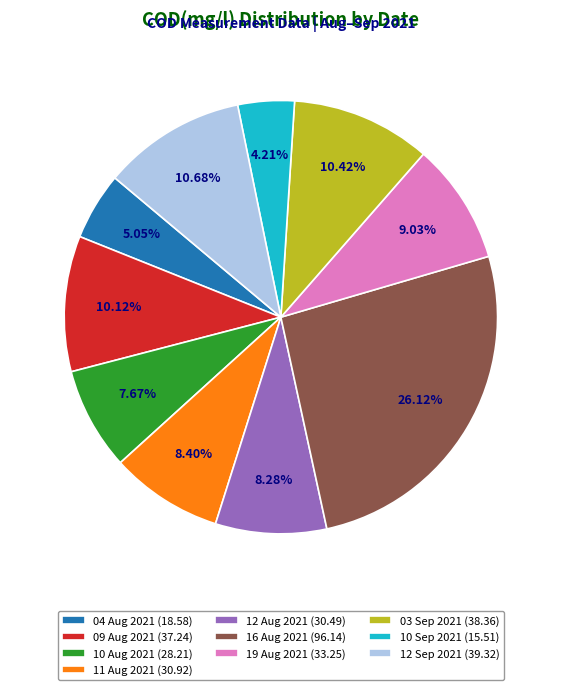

Do 12 Sep 2021 (39.32) and 10 Aug 2021 (28.21) together represent more than half of the pie?

No